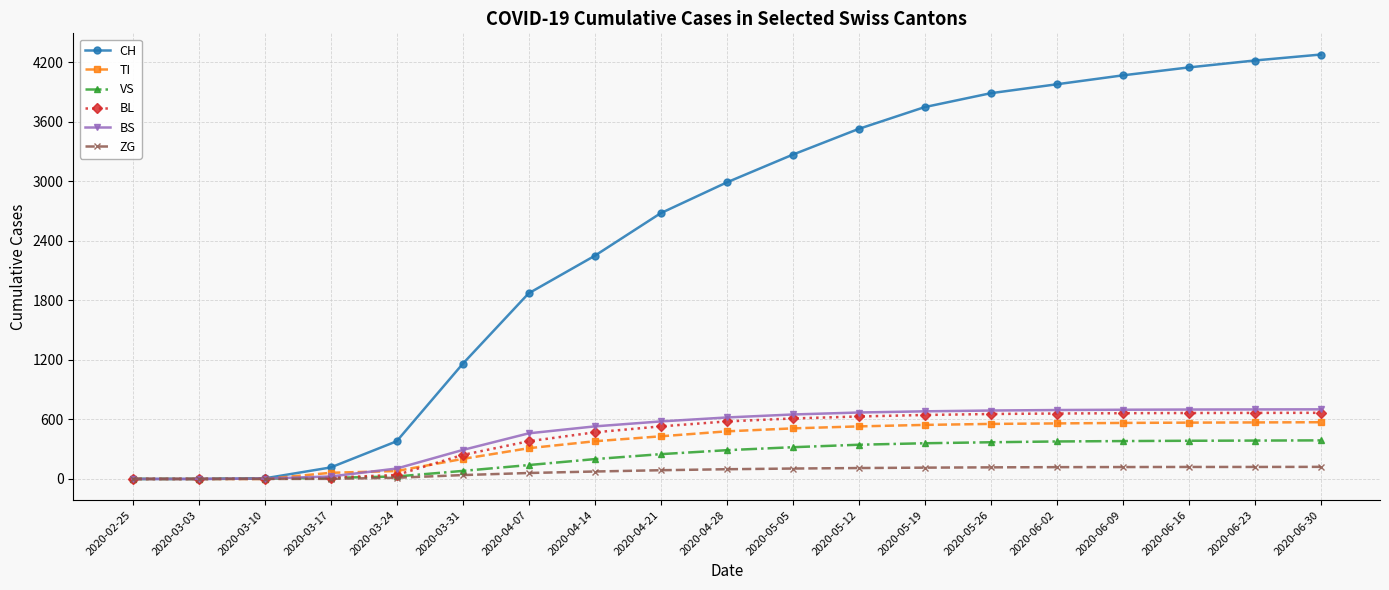

What is the label of the 10th point from the right?

2020-04-28